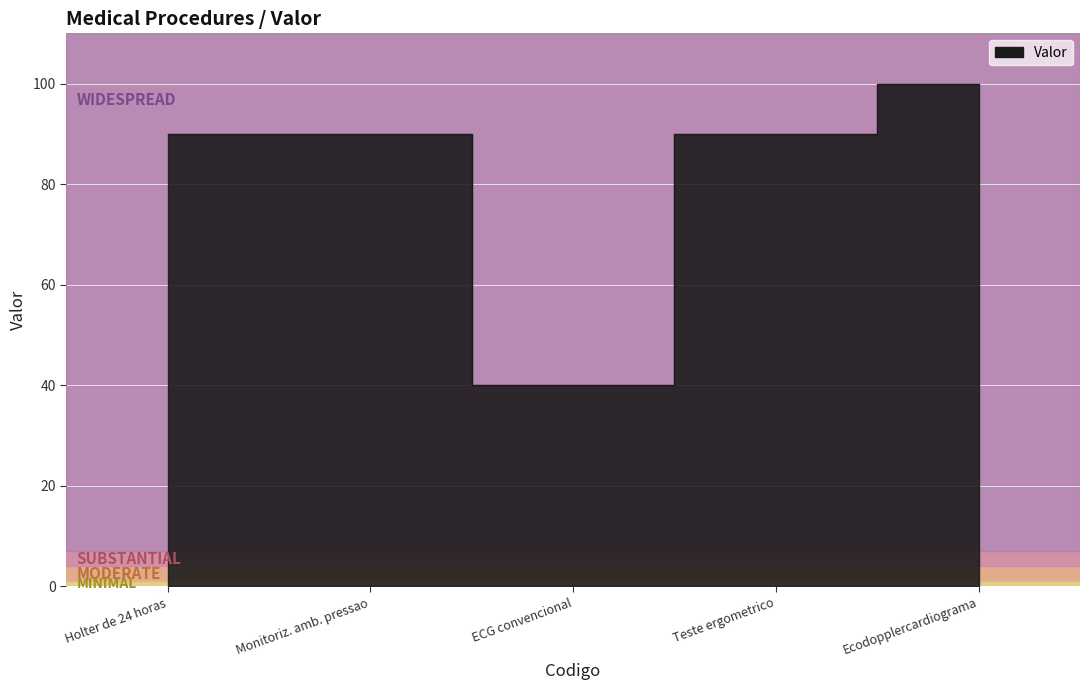

Reading left to right, extract all data points from this chart.

90	90	40	90	100